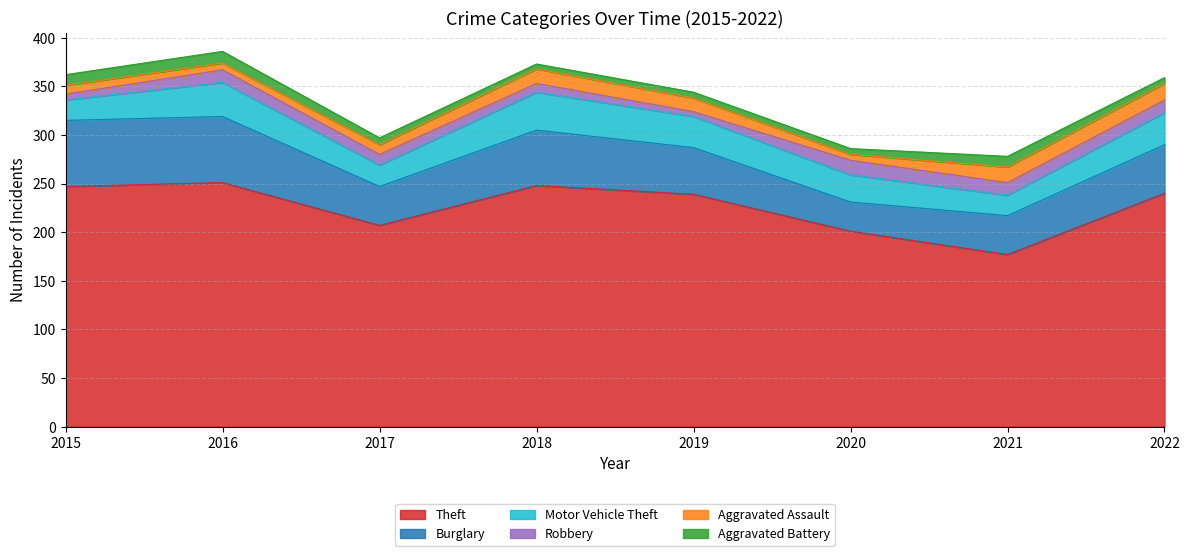

What is the difference between the Robbery values at 2019 and 2022?

8